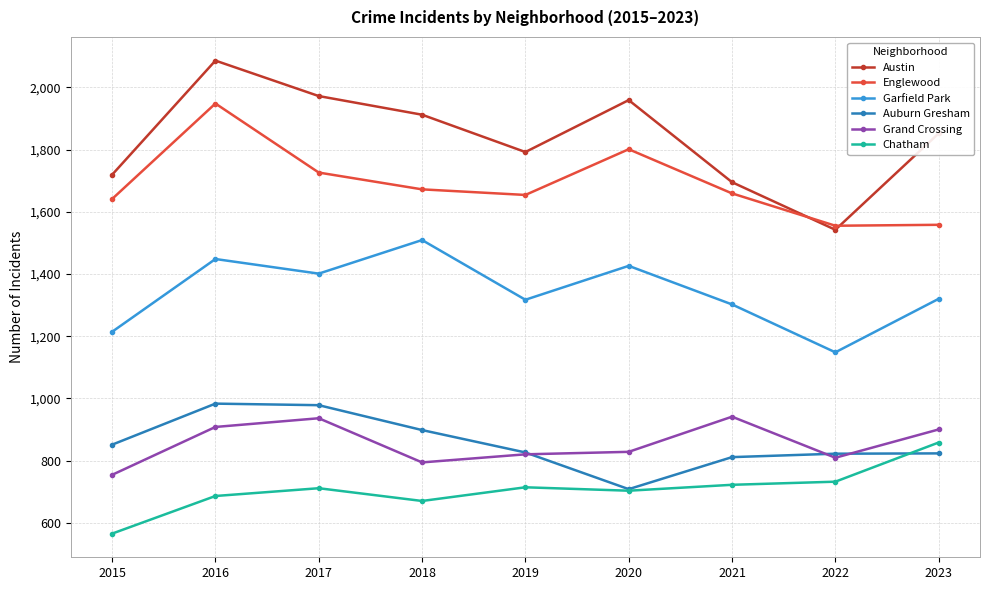

At which label is Grand Crossing closest to 847?

2020